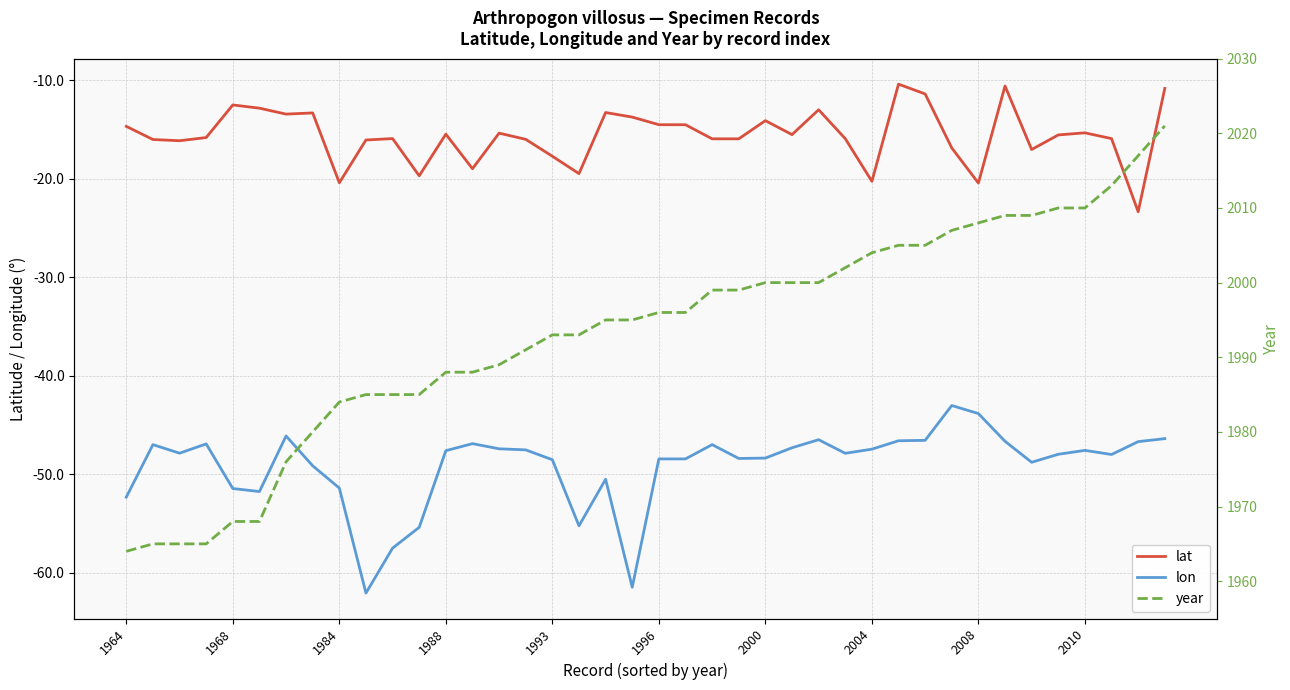

At which label does year first exceed 1996?

22